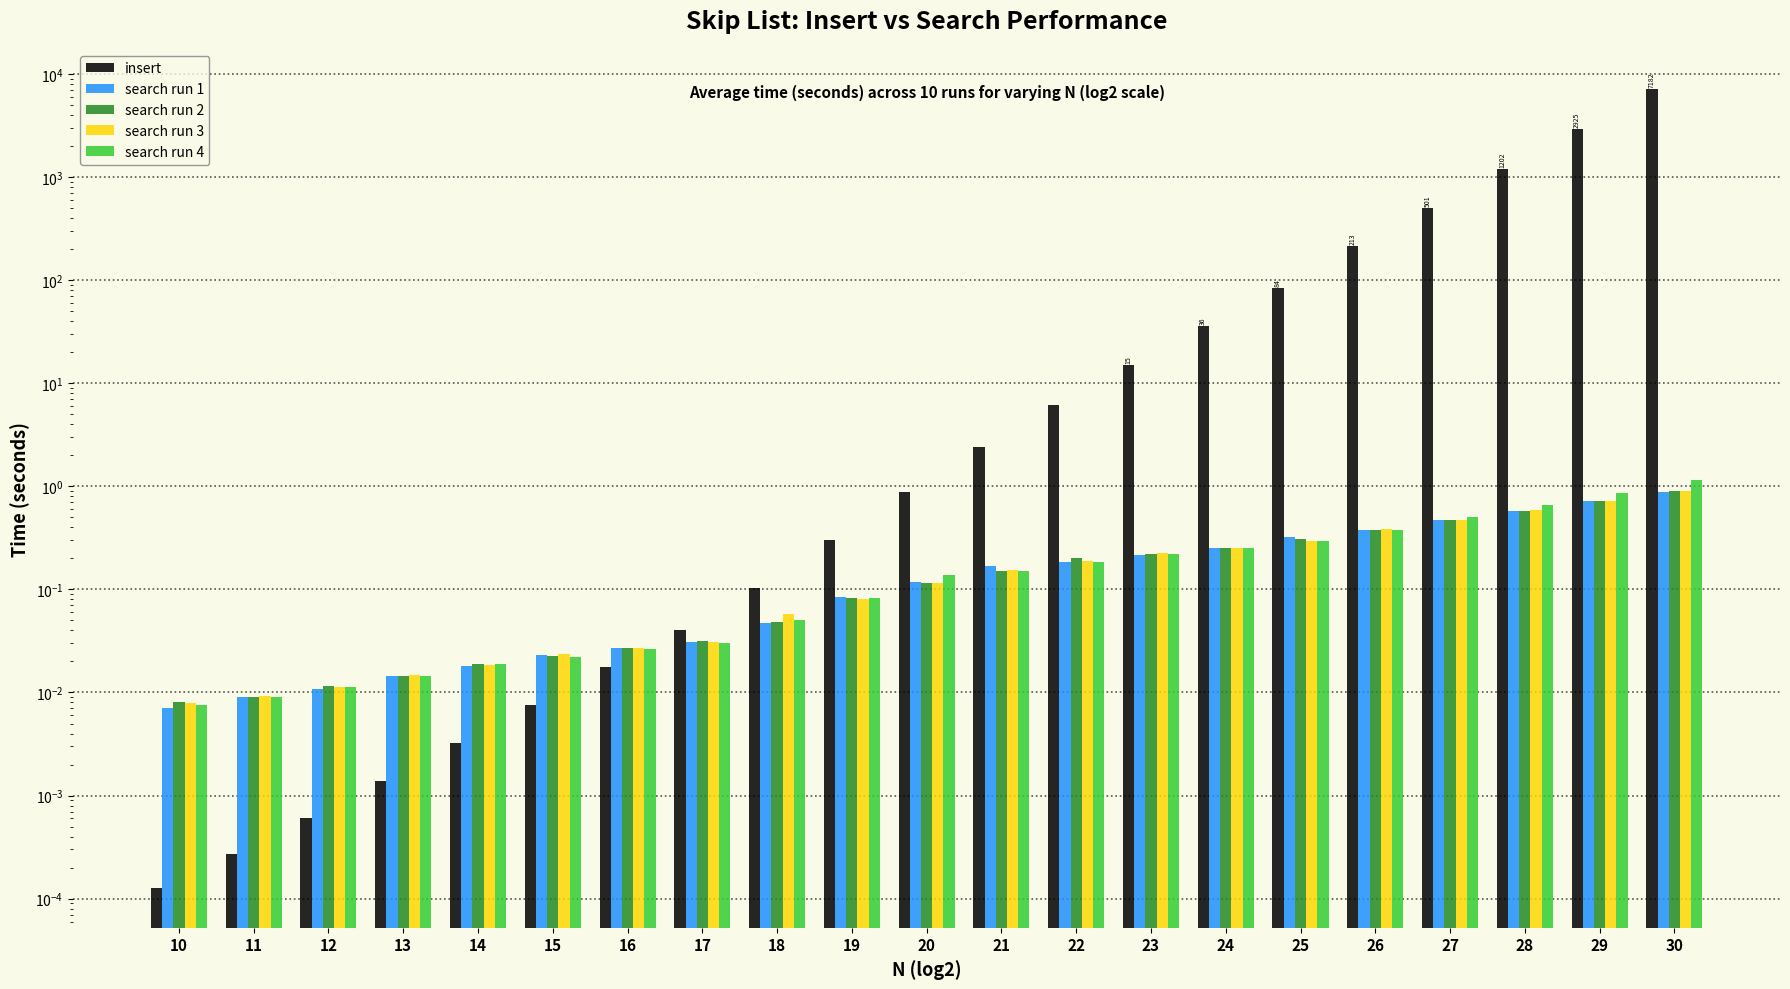

Reading right to left, what are all the values shown in this chart?

insert: 30=7181.6	29=2925.1	28=1202.1	27=500.6	26=212.5	25=83.9	24=35.6	23=15.1	22=6.2	21=2.4	20=0.9	19=0.3	18=0.1	17=0.0	16=0.0	15=0.0	14=0.0	13=0.0	12=0.0	11=0.0	10=0.0
search_1: 30=0.9	29=0.7	28=0.6	27=0.5	26=0.4	25=0.3	24=0.3	23=0.2	22=0.2	21=0.2	20=0.1	19=0.1	18=0.0	17=0.0	16=0.0	15=0.0	14=0.0	13=0.0	12=0.0	11=0.0	10=0.0
search_2: 30=0.9	29=0.7	28=0.6	27=0.5	26=0.4	25=0.3	24=0.3	23=0.2	22=0.2	21=0.2	20=0.1	19=0.1	18=0.0	17=0.0	16=0.0	15=0.0	14=0.0	13=0.0	12=0.0	11=0.0	10=0.0
search_3: 30=0.9	29=0.7	28=0.6	27=0.5	26=0.4	25=0.3	24=0.3	23=0.2	22=0.2	21=0.2	20=0.1	19=0.1	18=0.1	17=0.0	16=0.0	15=0.0	14=0.0	13=0.0	12=0.0	11=0.0	10=0.0
search_4: 30=1.1	29=0.9	28=0.7	27=0.5	26=0.4	25=0.3	24=0.3	23=0.2	22=0.2	21=0.2	20=0.1	19=0.1	18=0.1	17=0.0	16=0.0	15=0.0	14=0.0	13=0.0	12=0.0	11=0.0	10=0.0